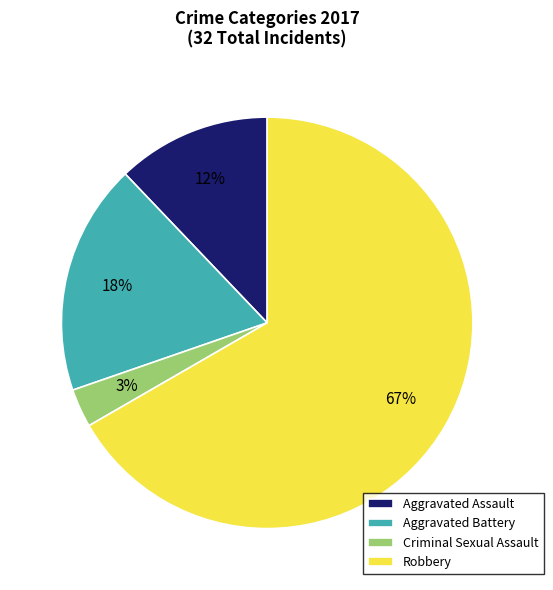

To the nearest percent, what percentage of the pie is Aggravated Battery?

18%